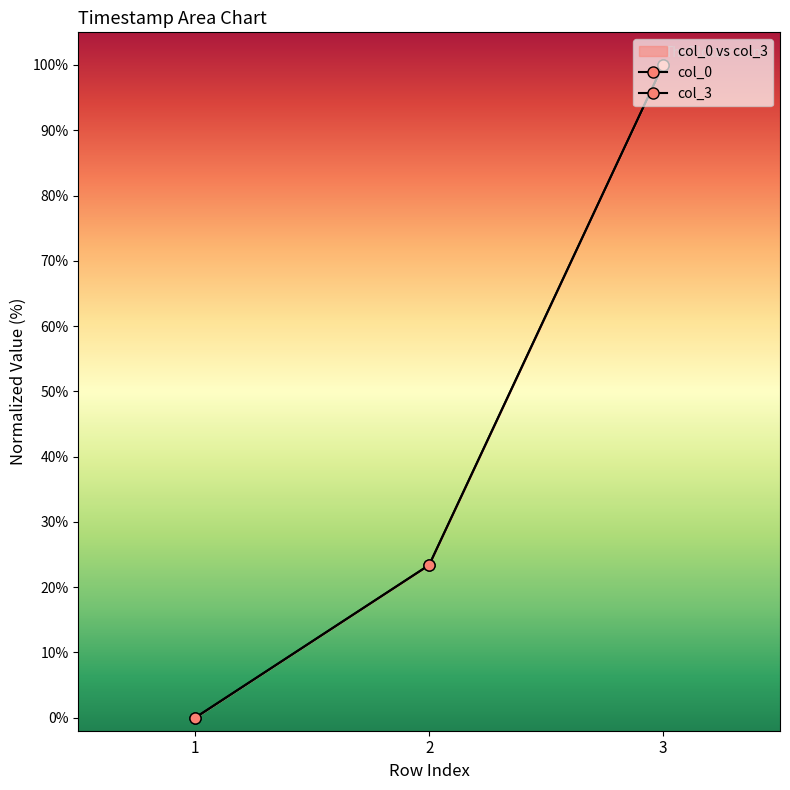

Is this an area chart (filled region under the line)?

No